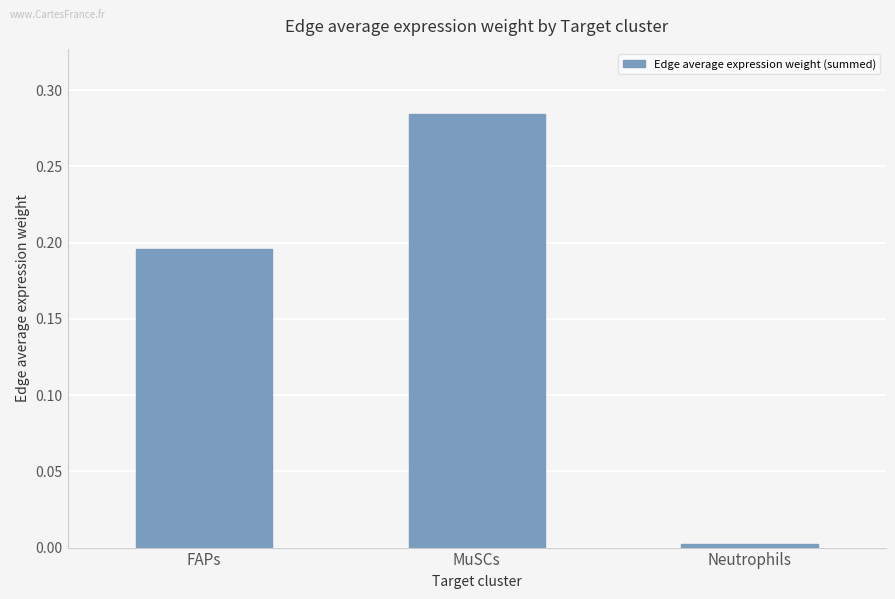

What is the label of the 1st bar from the left?

FAPs